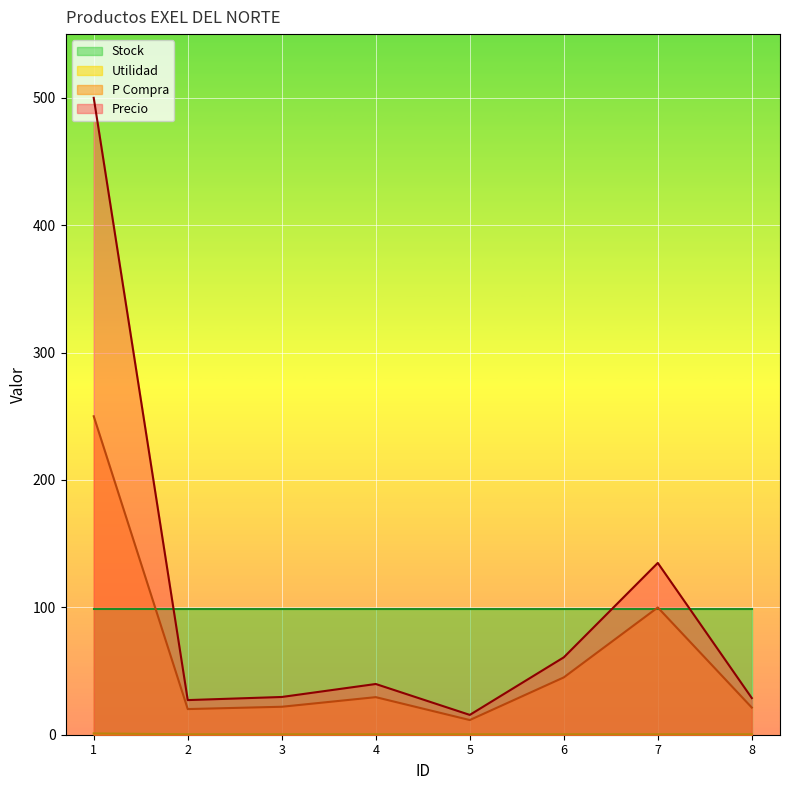

What is the sum of the P Compra values at 6 and 2?

65.1